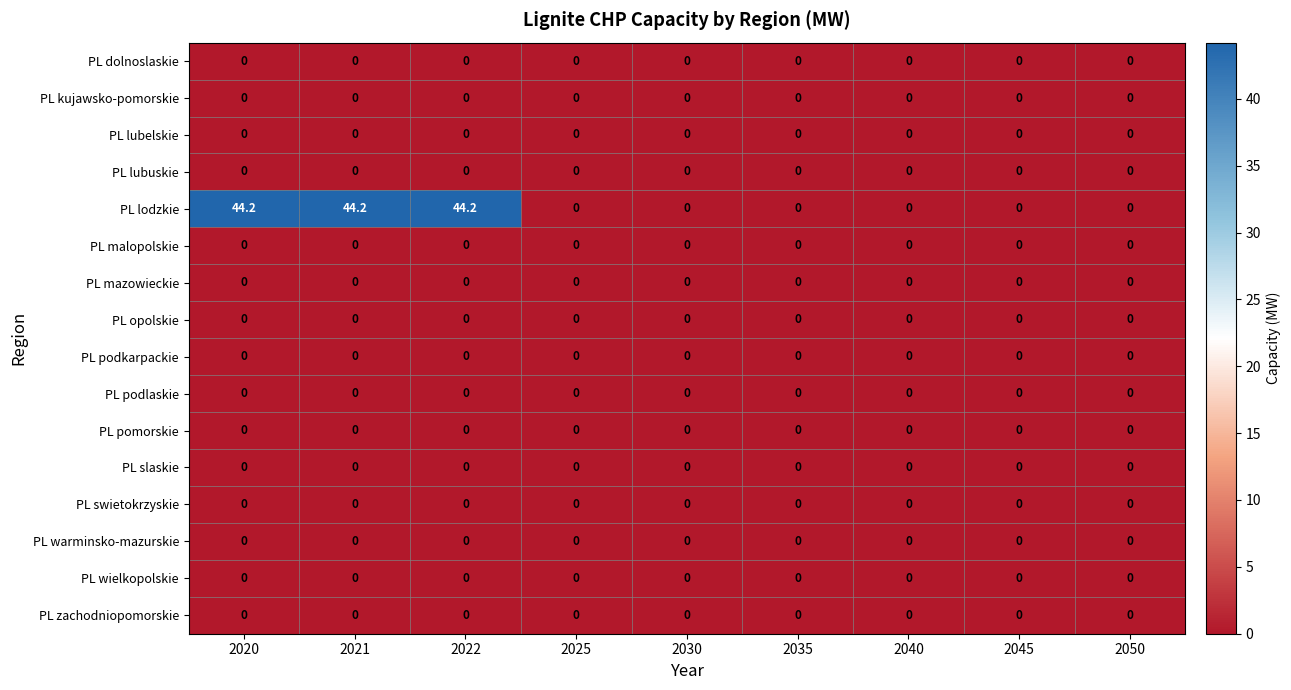

Which series has the widest spread of values?

PL lodzkie